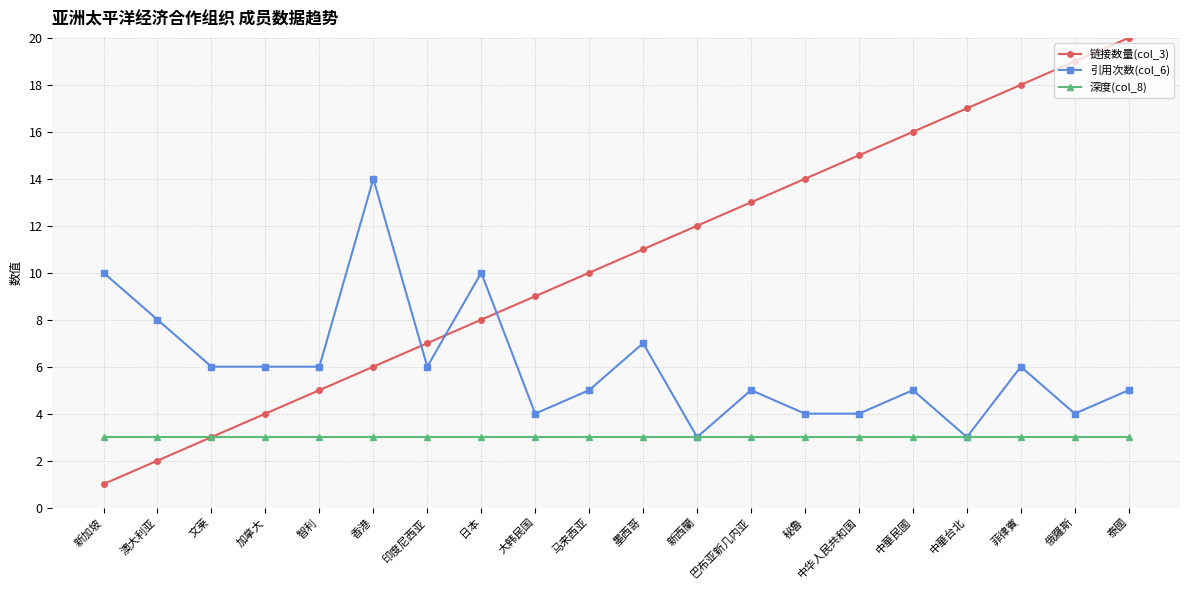

After their last crossing, which series has the higher values: 链接数量(col_3) or 引用次数(col_6)?

链接数量(col_3)